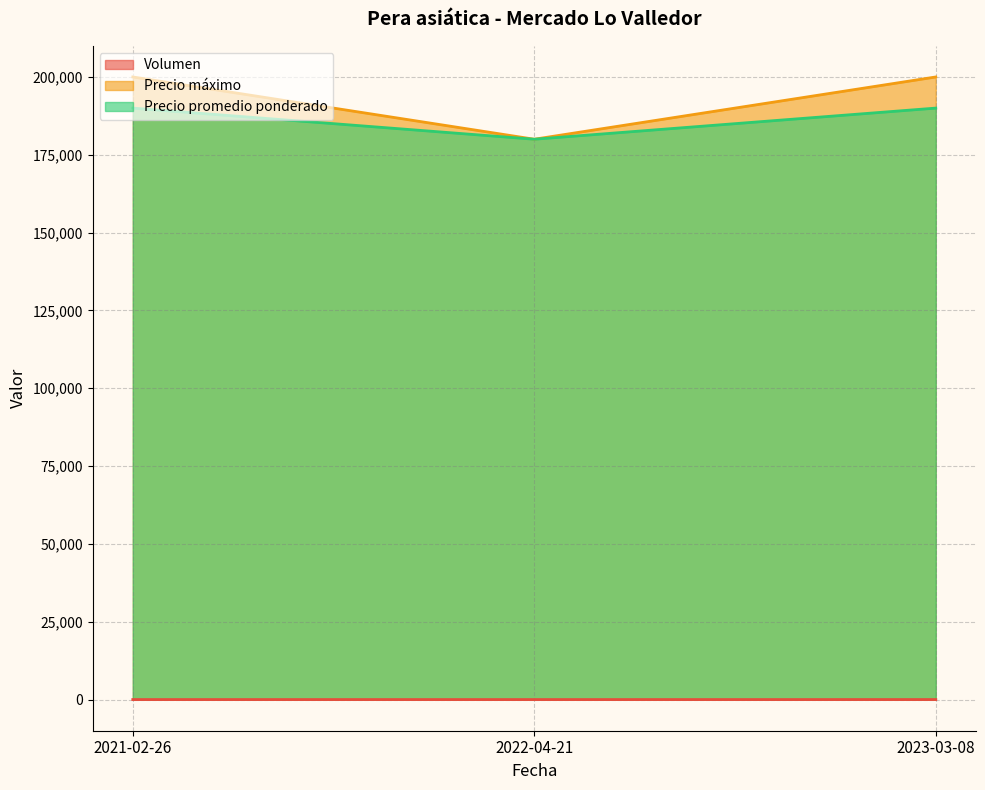

At which label does Volumen reach its peak?

2023-03-08